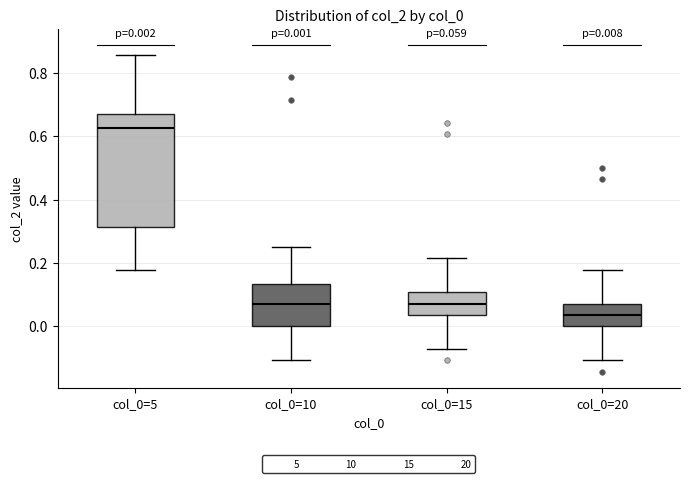

Which box's median line is the highest?

col_0=5